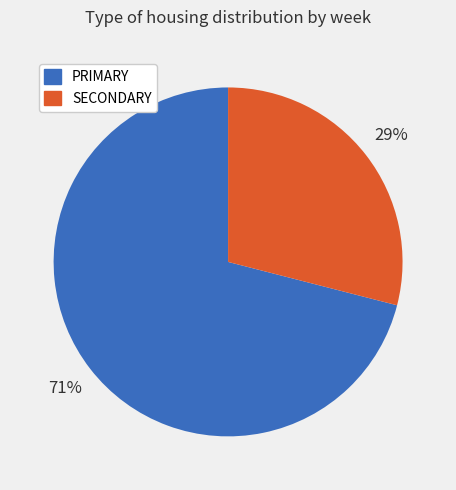

How many segments does this pie chart have?

2